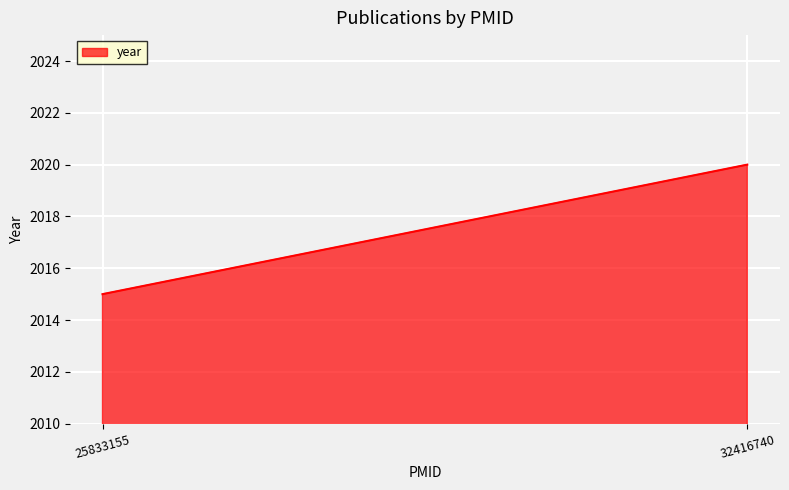

What is the difference between the maximum and minimum values?

5